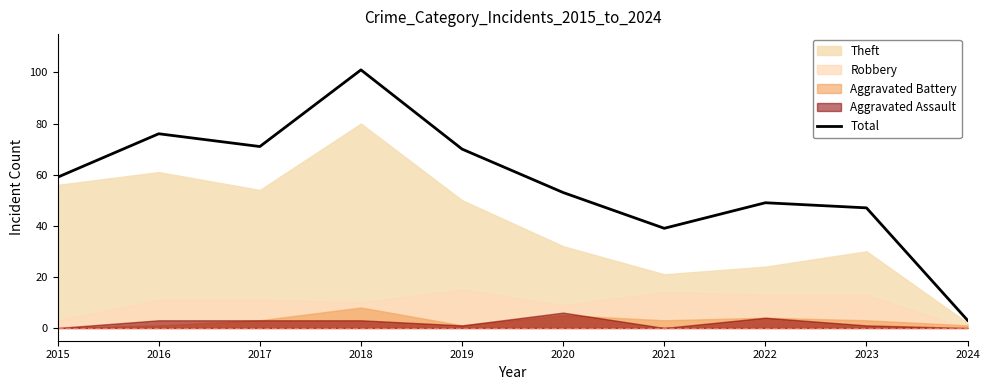

How many values are below 59?

5